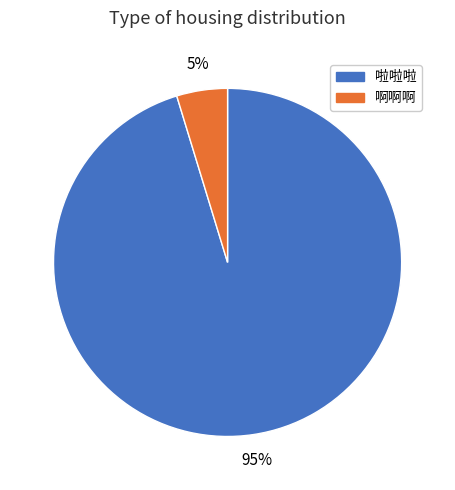

Which slice is the smallest?

啊啊啊